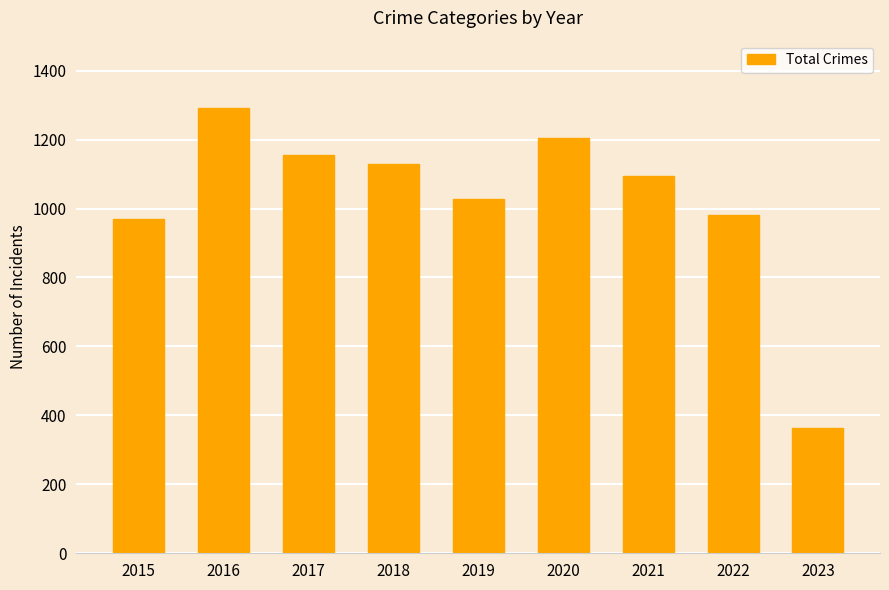

What is the value of the 8th bar from the left?

980